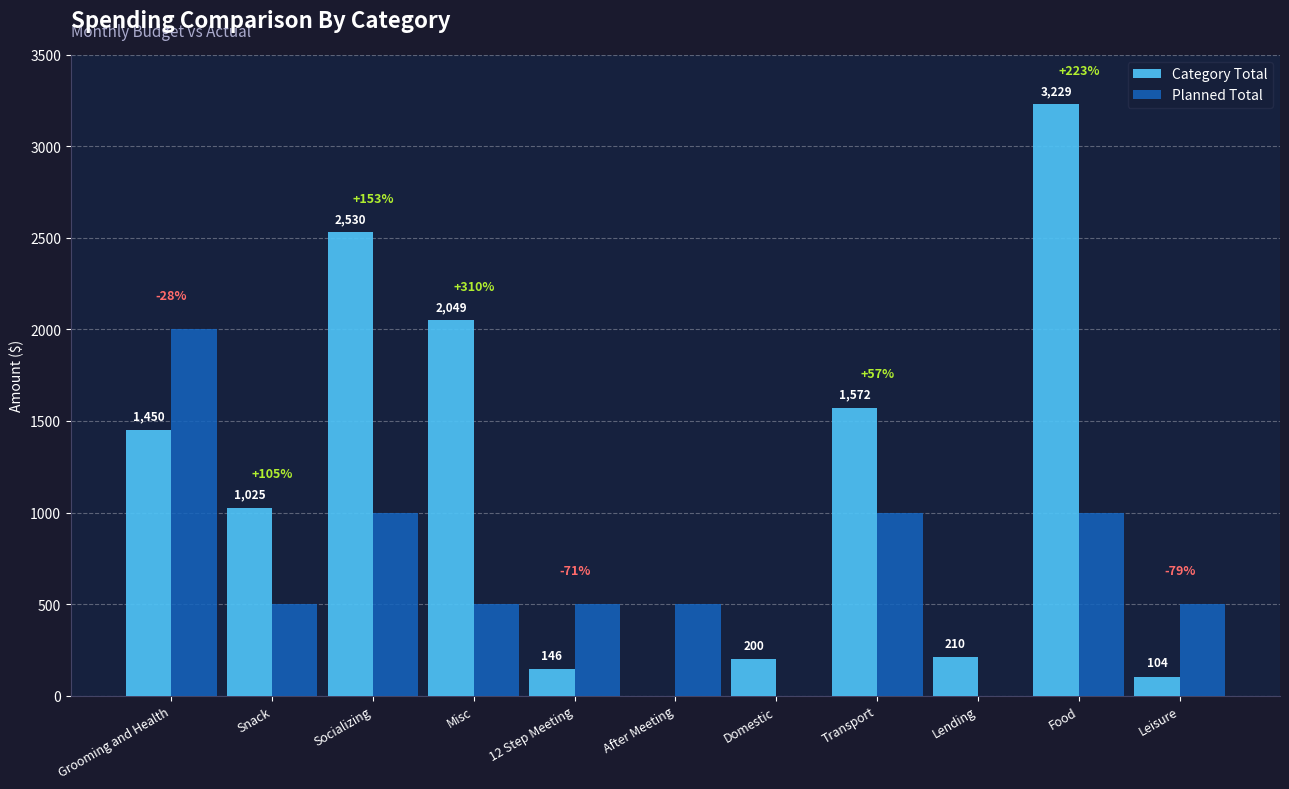

At which label does Planned Total reach its peak?

Grooming and Health